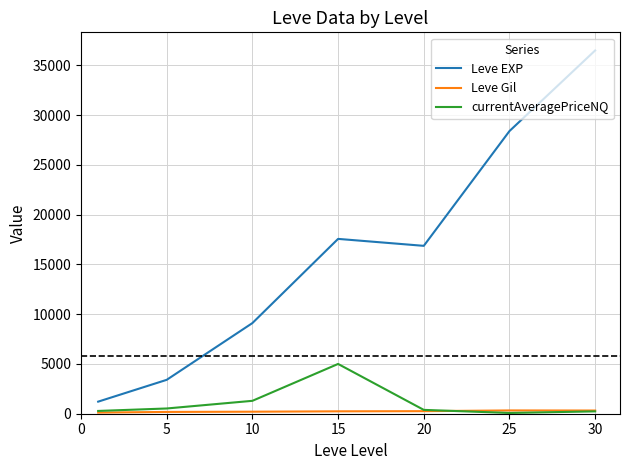

What is the greatest value displayed?

36492.5